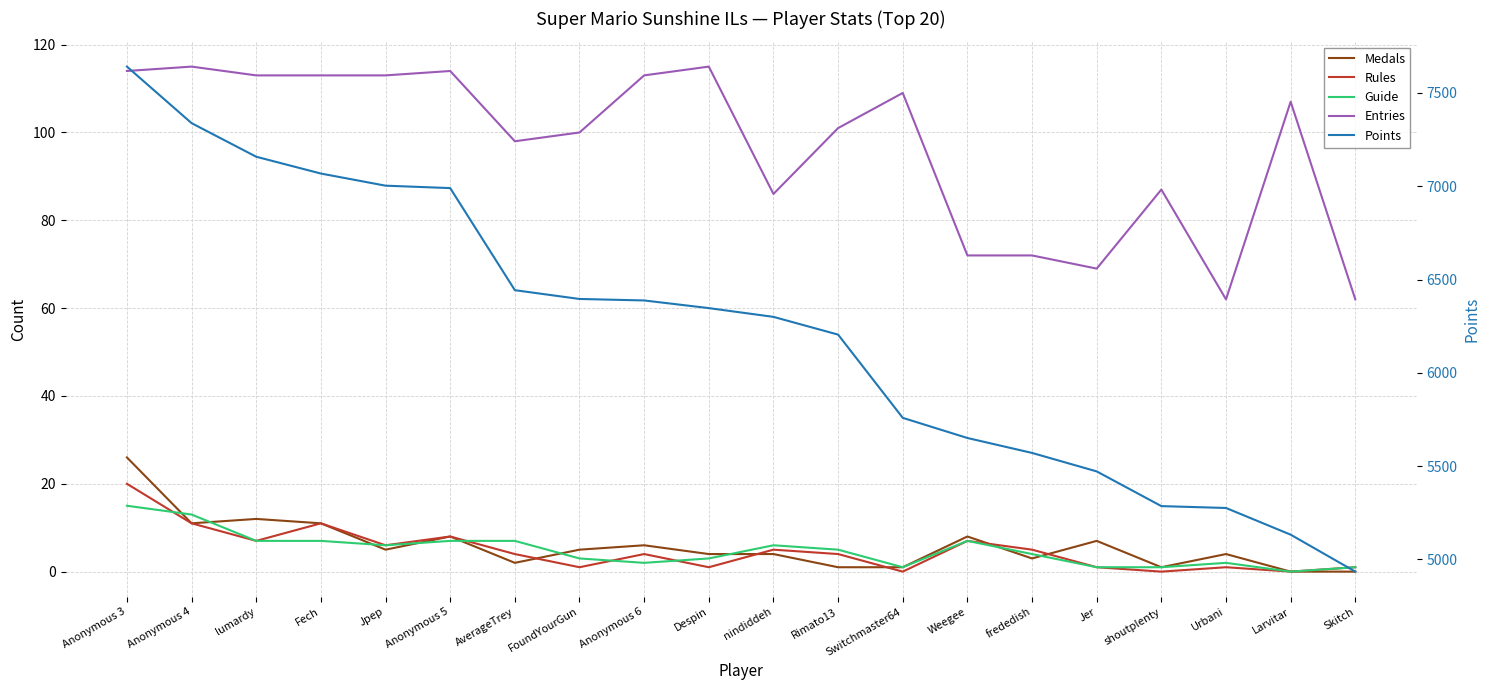

What is the sum of all Rules values?

97